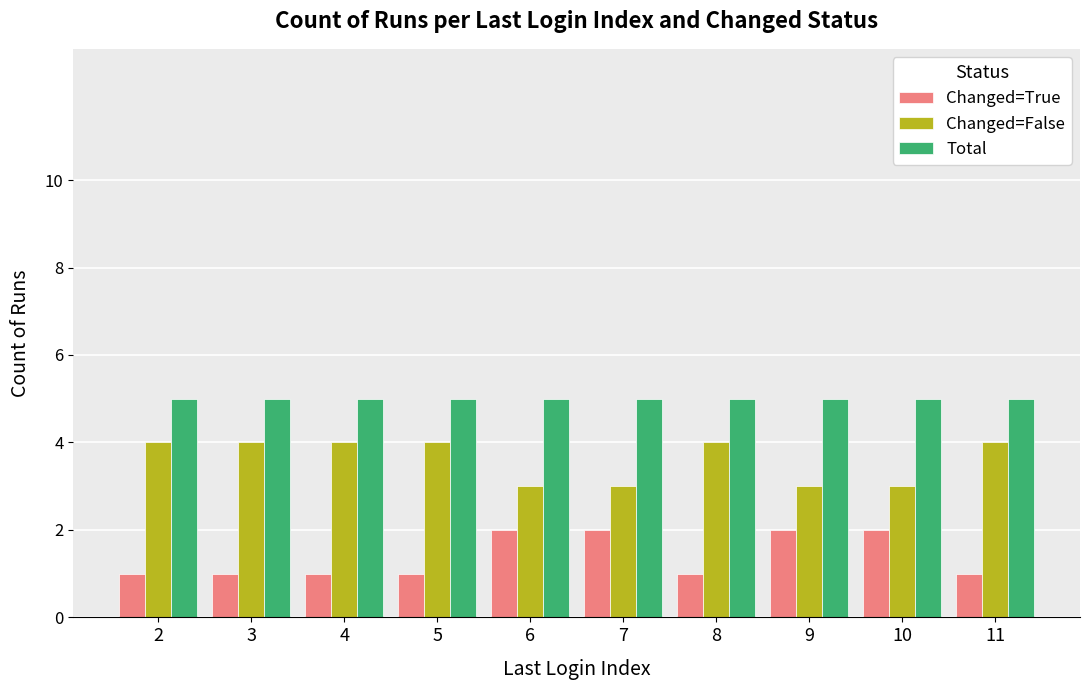

Reading left to right, transcribe all the data shown in this chart.

Changed=True: 1	1	1	1	2	2	1	2	2	1
Changed=False: 4	4	4	4	3	3	4	3	3	4
Total: 5	5	5	5	5	5	5	5	5	5